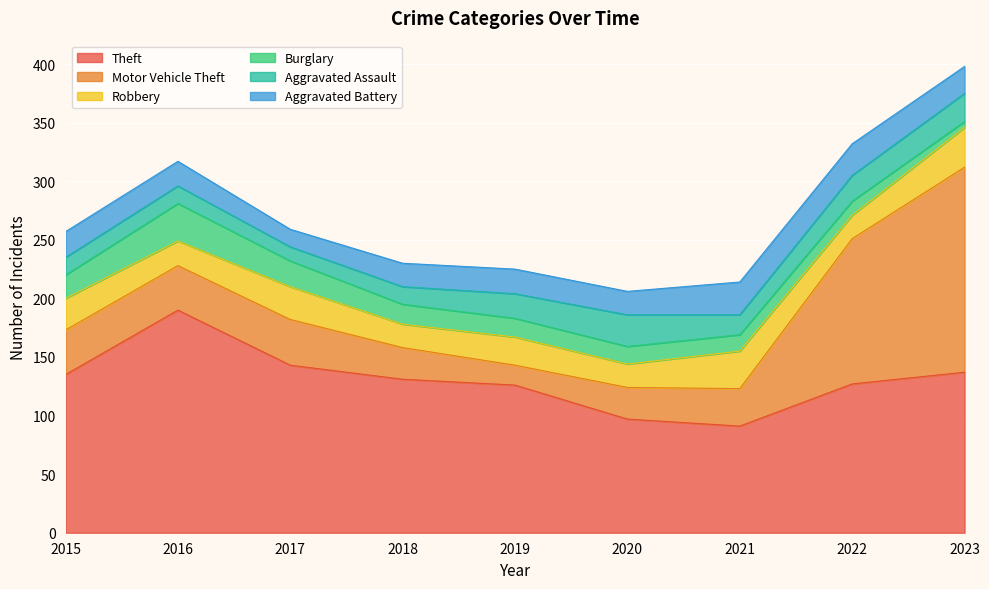

Between 2018 and 2020, which series saw the biggest shift?

Theft